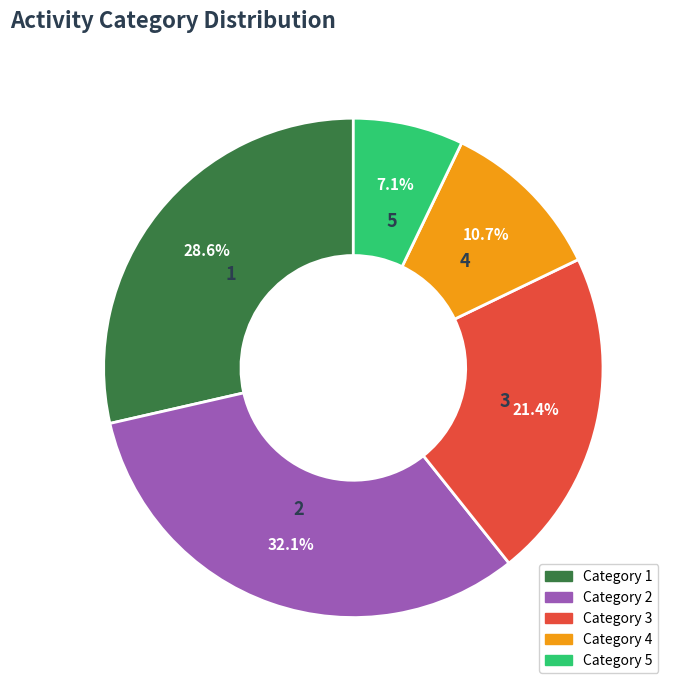

What is the smallest slice in the pie chart?

5